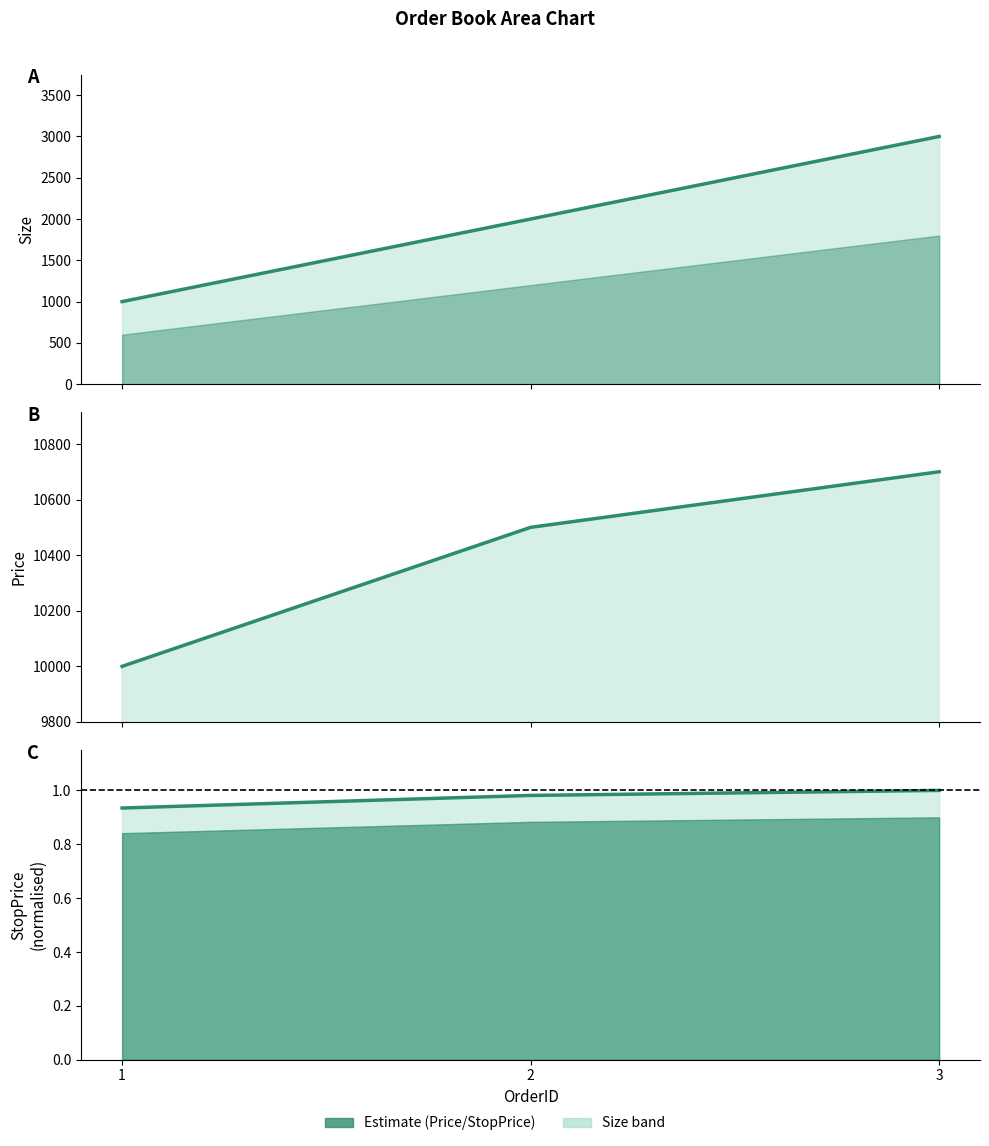

Is it true that Size equals 3000.0 at 3?

True